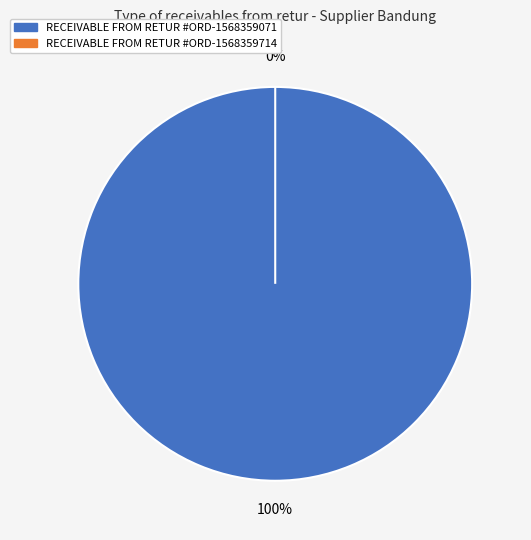

Is it true that RECEIVABLE FROM RETUR #ORD-1568359071 is 94% of the pie?

False